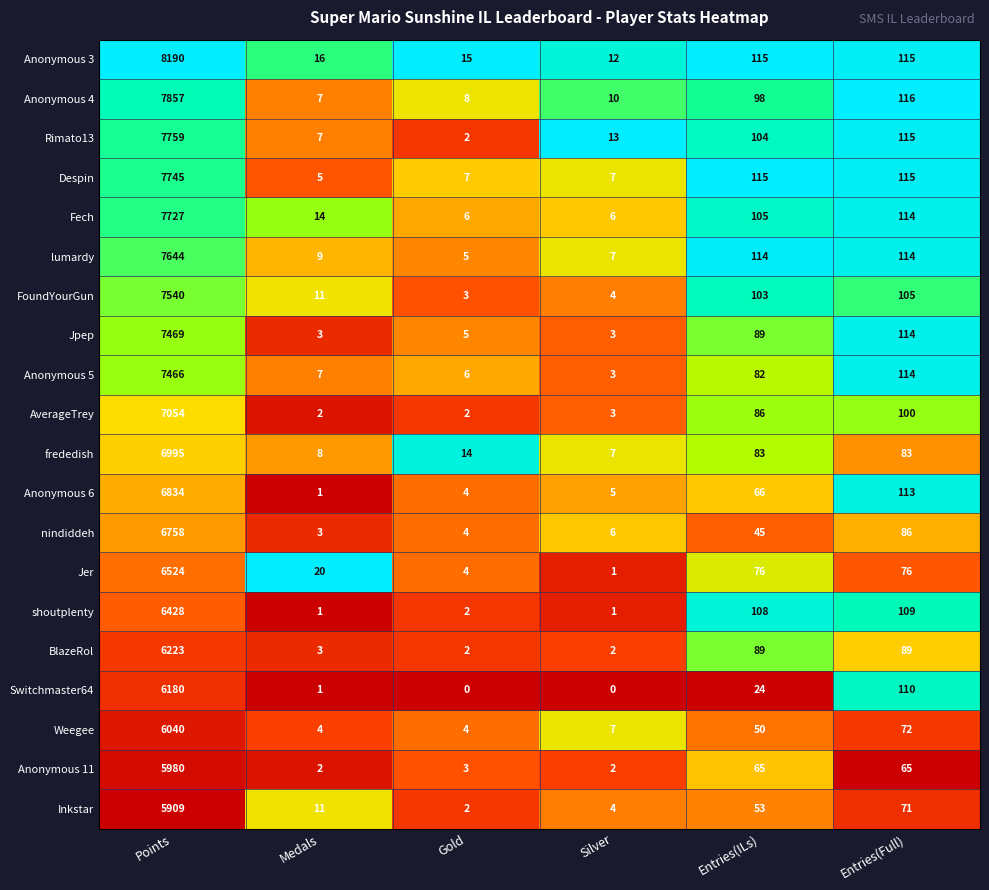

Which series changed the most between Entries(ILs) and Entries(Full)?

Switchmaster64